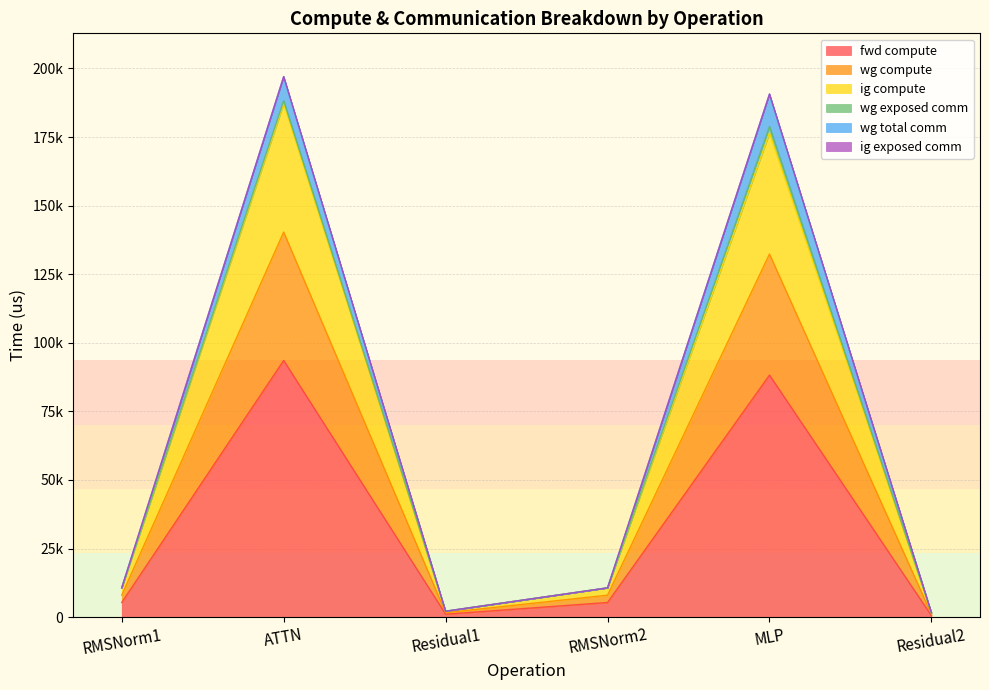

At which label does ig compute reach its peak?

ATTN